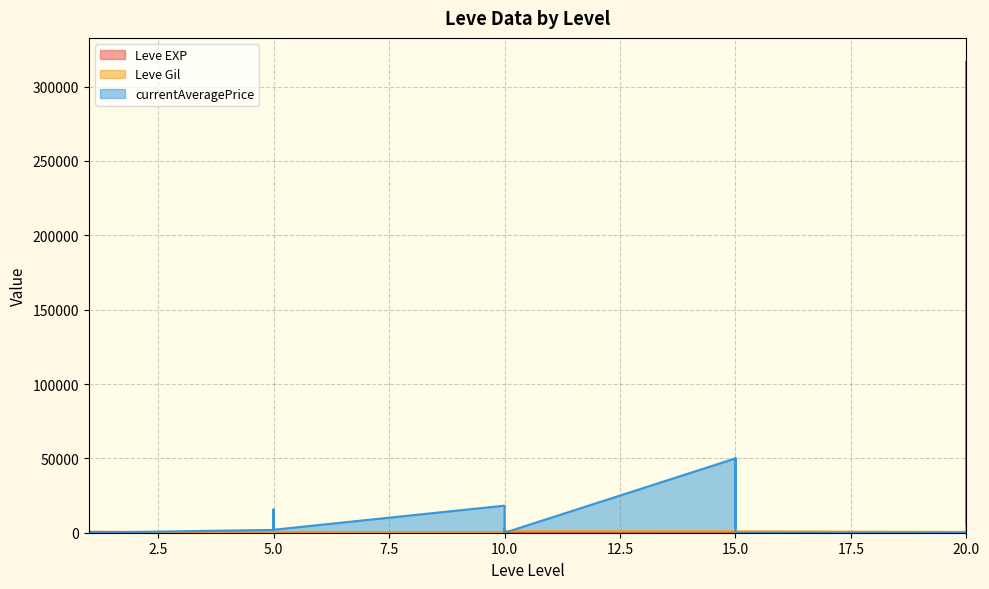

What is the minimum value for Leve EXP?

1